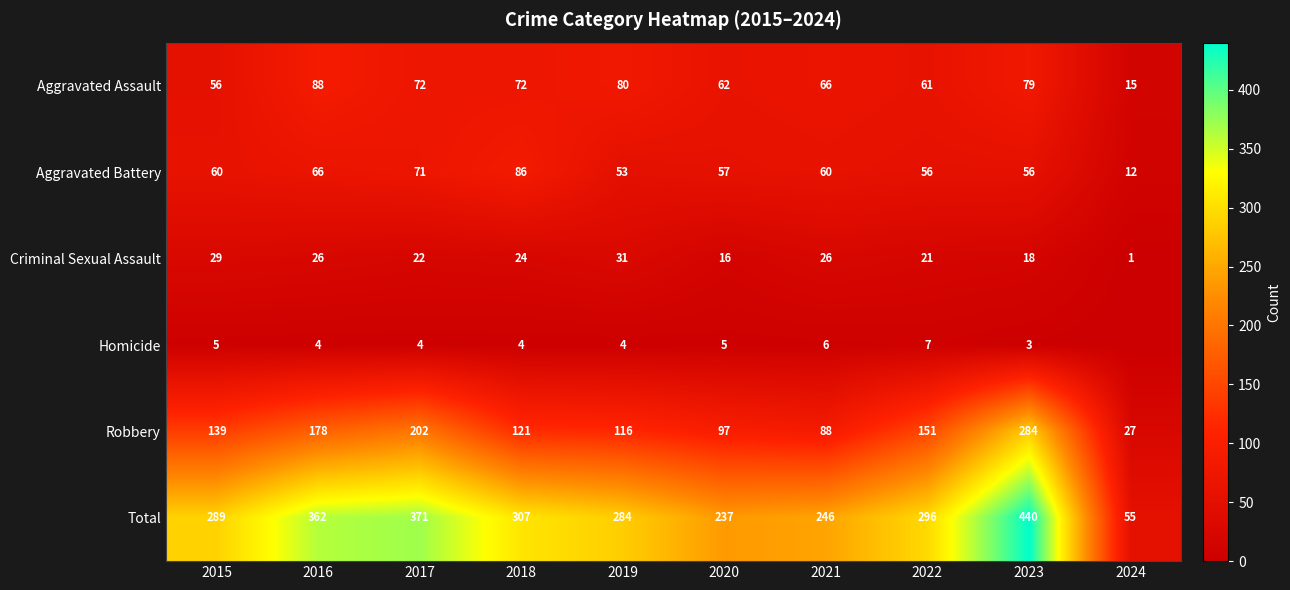

The value of Homicide at 2017 is 4. True or false?

True